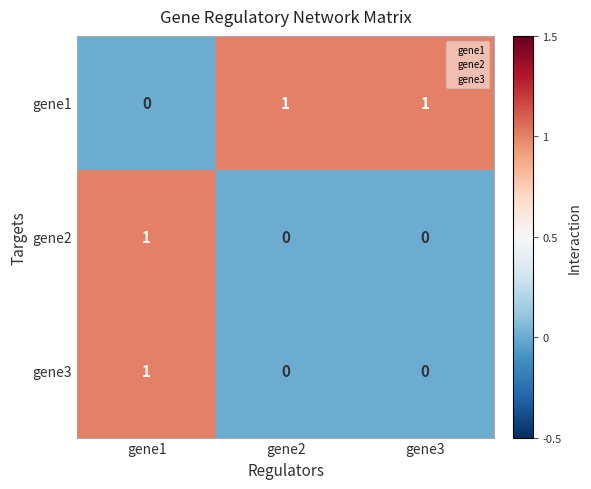

How many gene1 values are between 0 and 1?

3